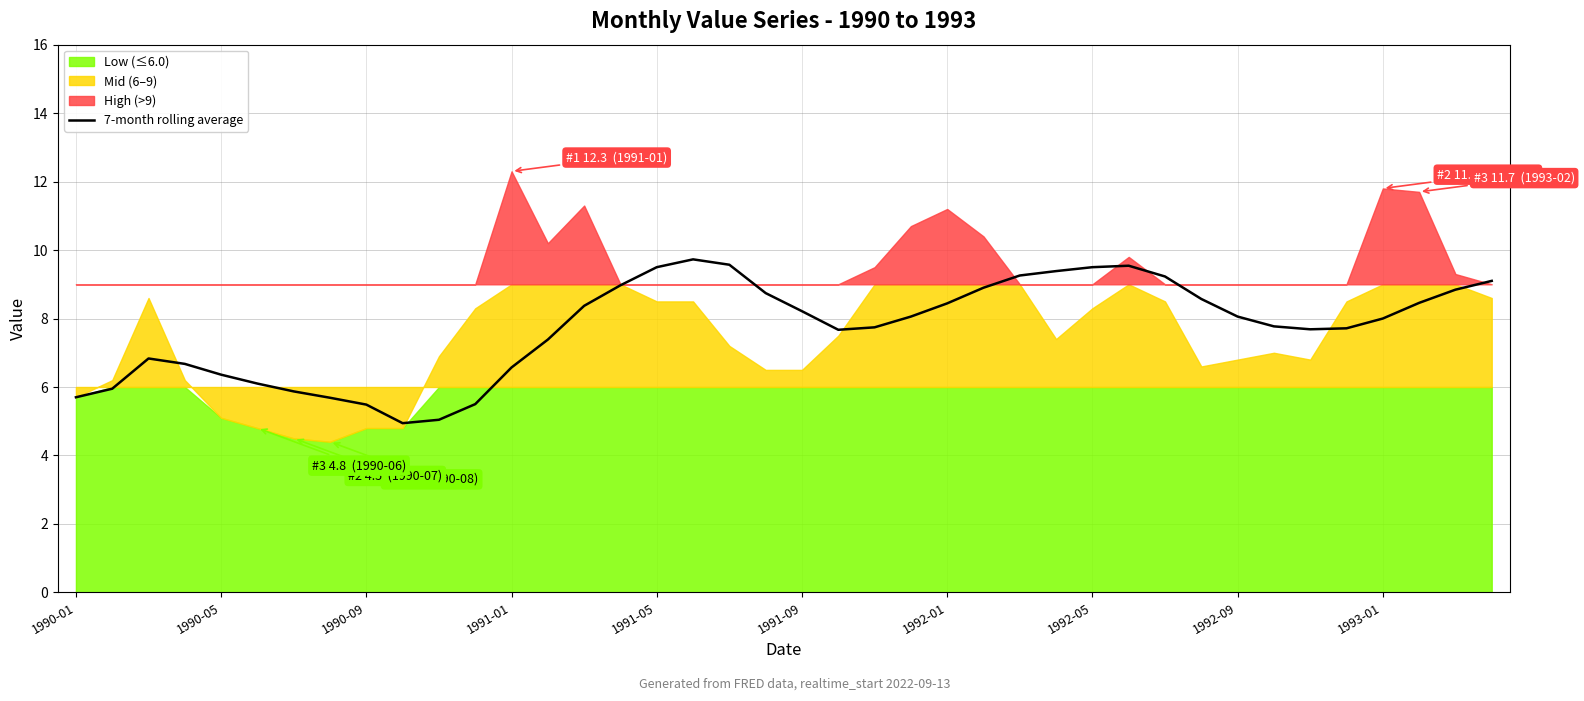

Is it true that the value at 30 is 9.2?

True